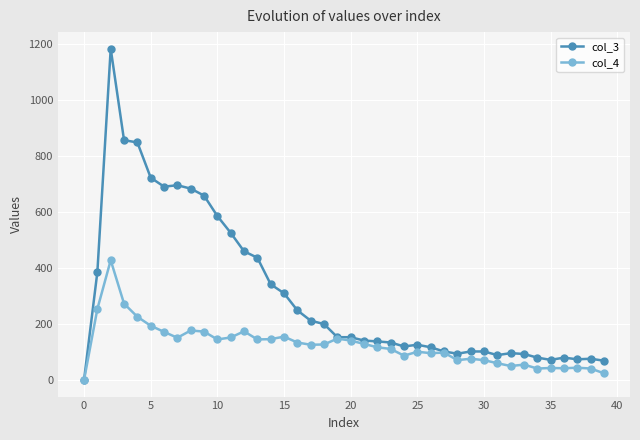

What is the maximum value for col_3?

1184